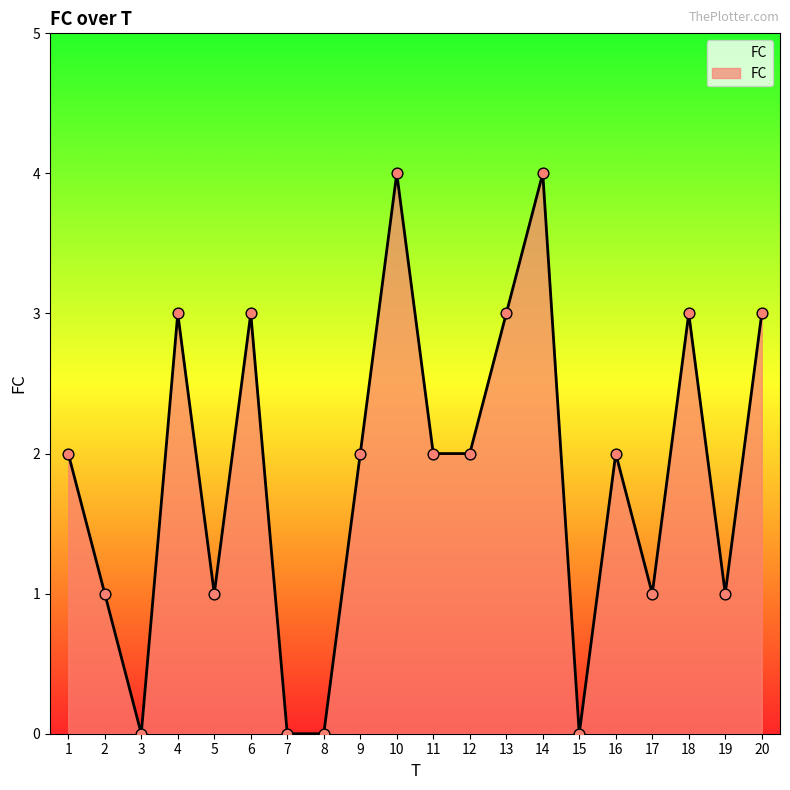

Approximately how many times larger is the value at 18 compared to 16?

1.5